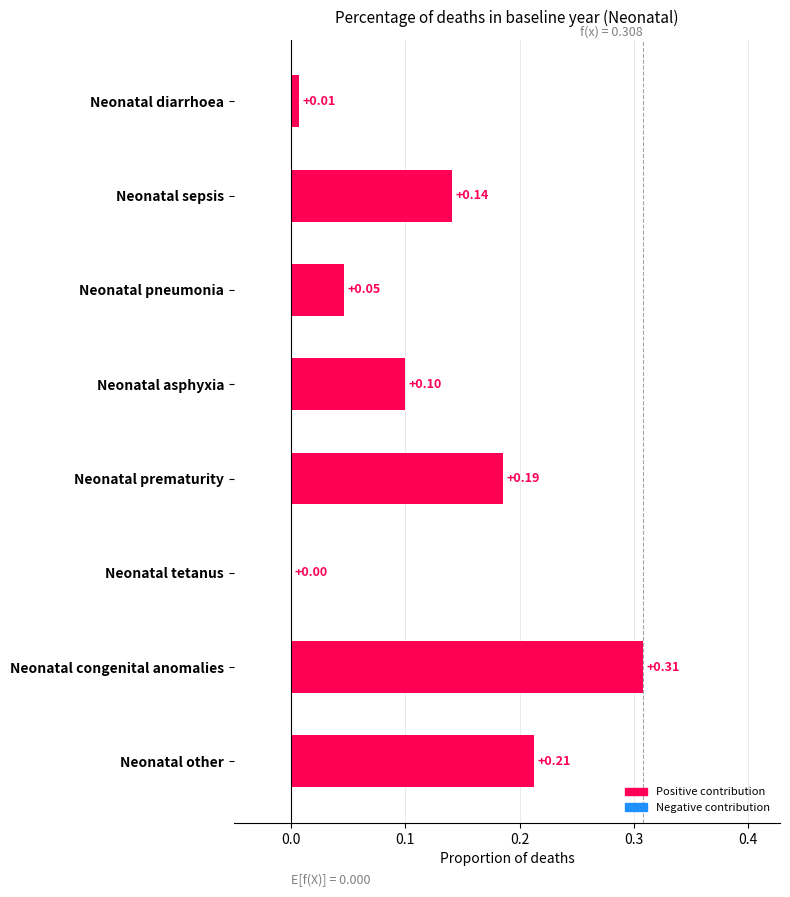

Are the bars horizontal?

Yes